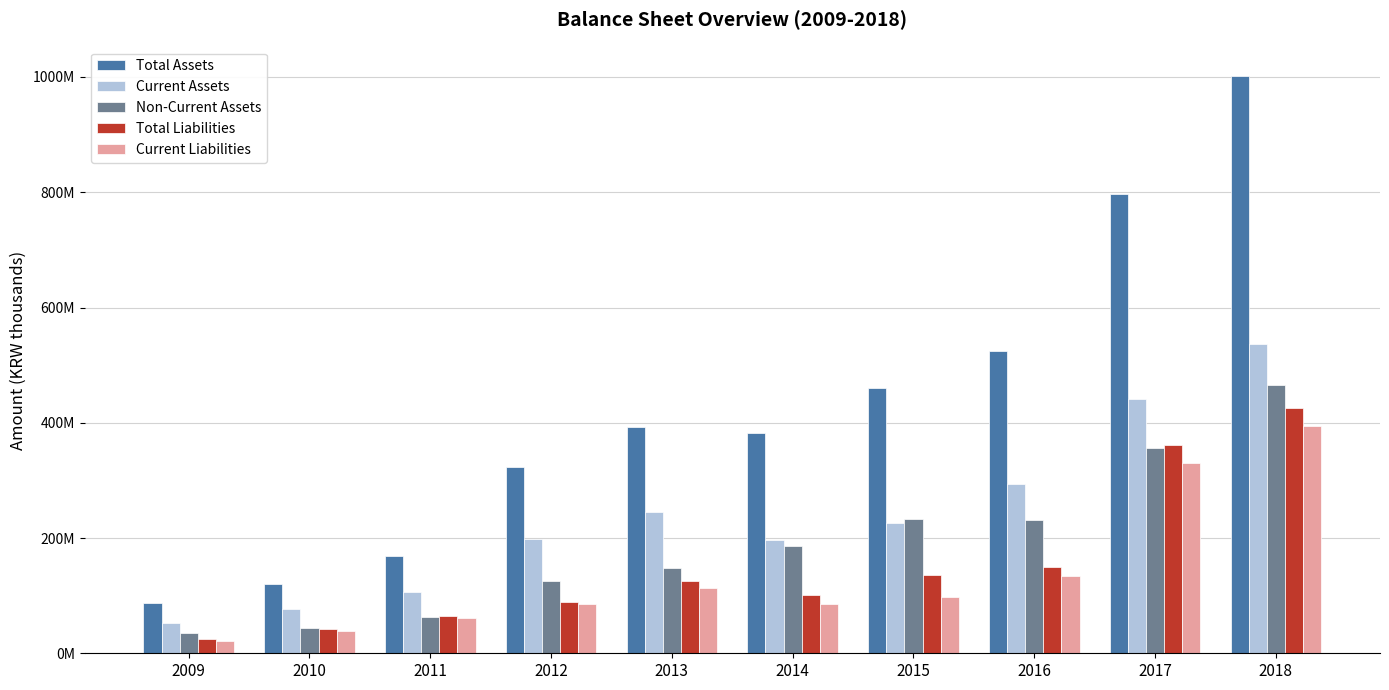

Are the bars horizontal?

No